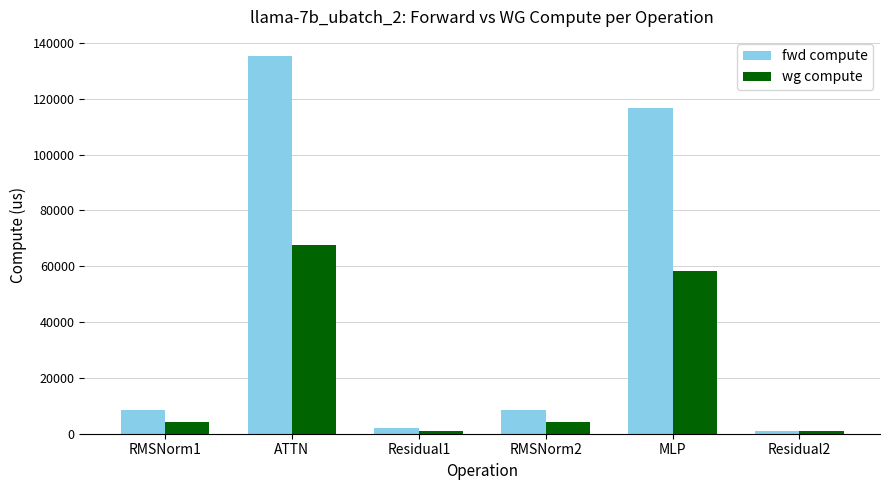

List the series in order of their overall mean, highest first.

fwd compute, wg compute